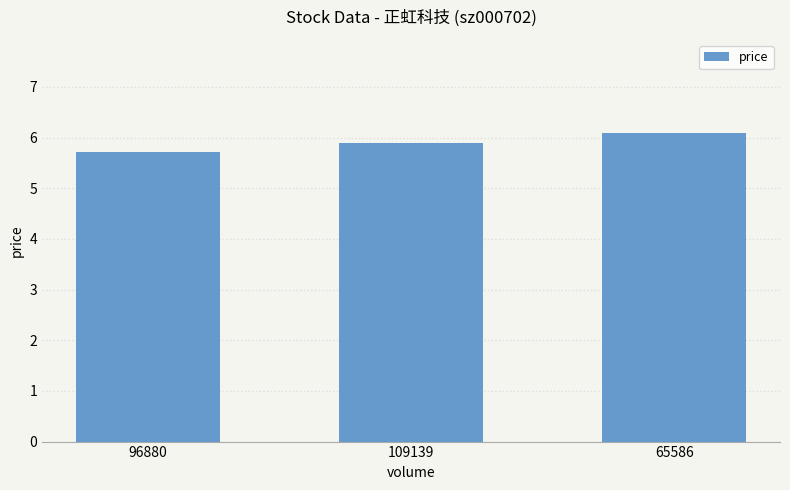

How many bars are there in total?

3